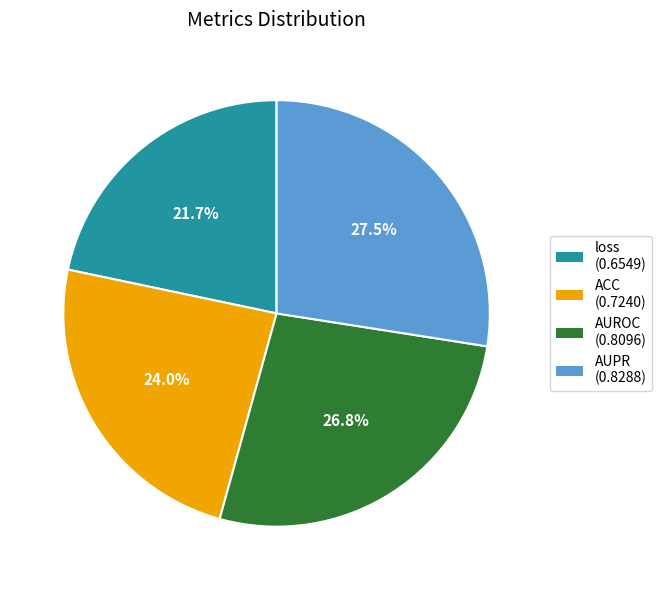

What portion of the pie excludes loss?

78.3%